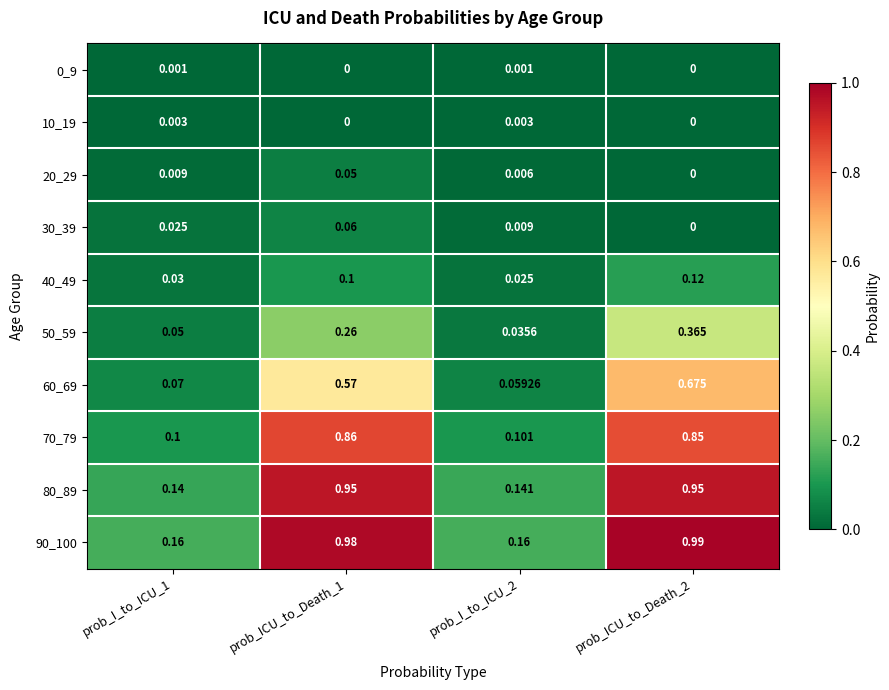

Is the value of 70_79 at prob_I_to_ICU_1 greater than the value of 10_19 at prob_I_to_ICU_1?

Yes